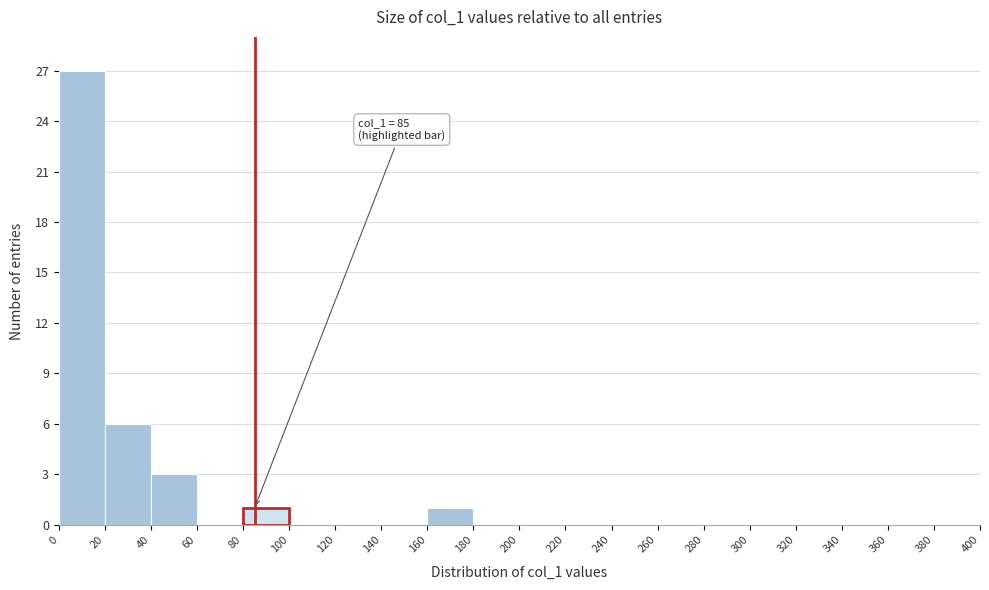

Over which range of the x-axis is the bar tallest?

0 to 20